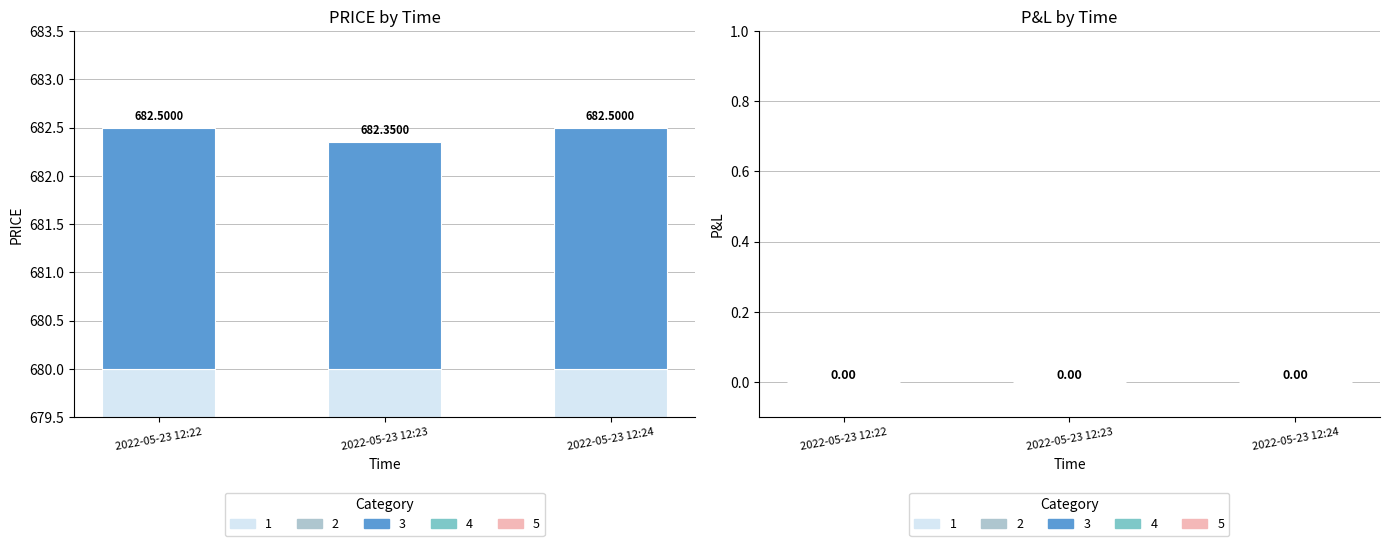

How many bars are there in total?

3